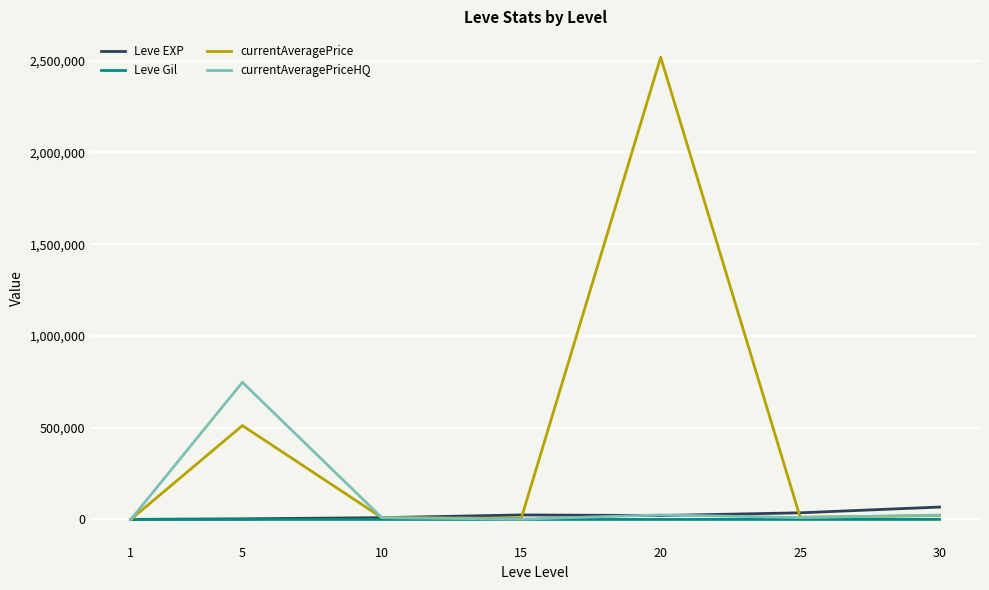

Which label corresponds to the largest value in the chart?

20